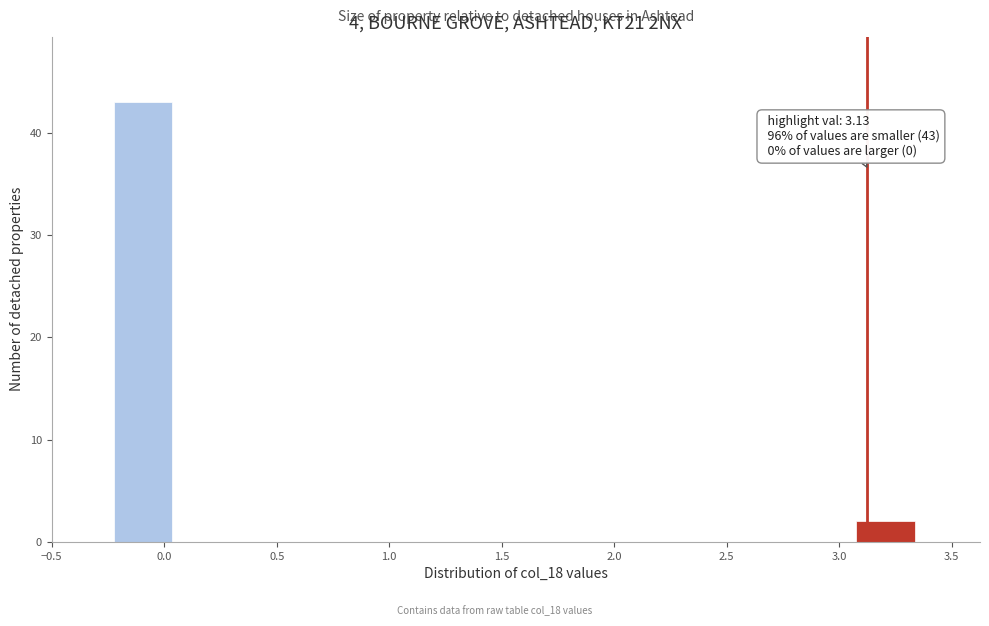

Which range on the x-axis has the tallest bar?

-0.20 to 0.05